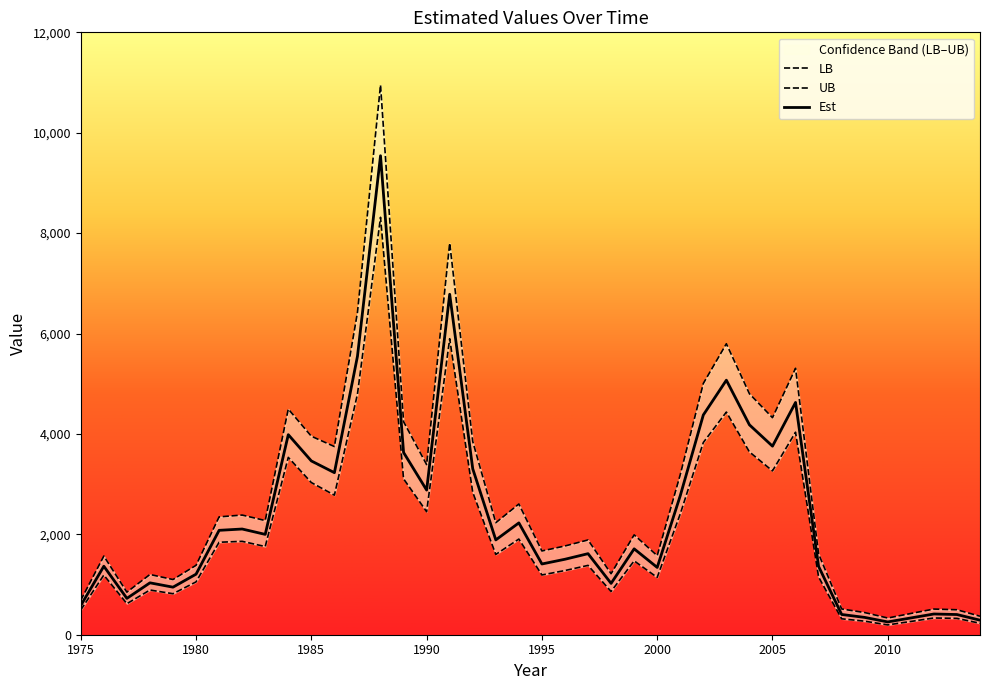

What is the difference between the highest and lowest values at 1998?

354.0